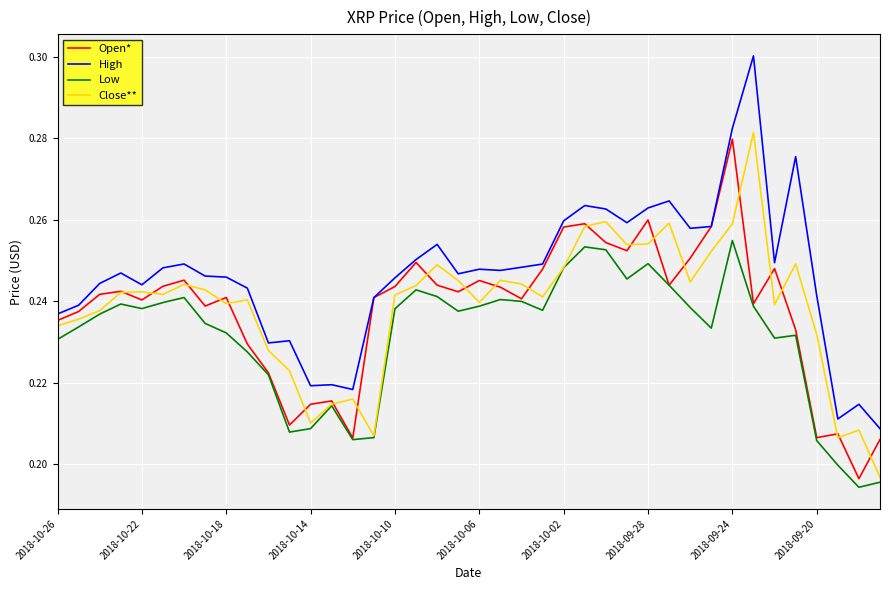

True or false: Low and High intersect in this chart.

False